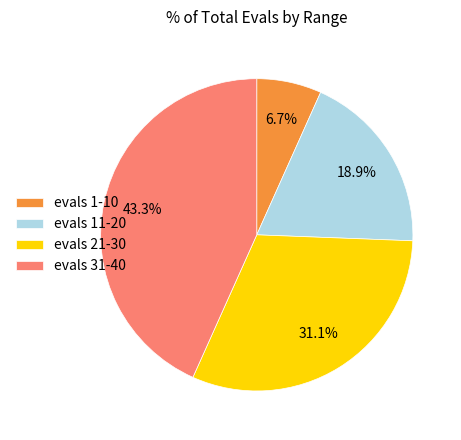

Is there any slice that represents more than half of the pie?

No